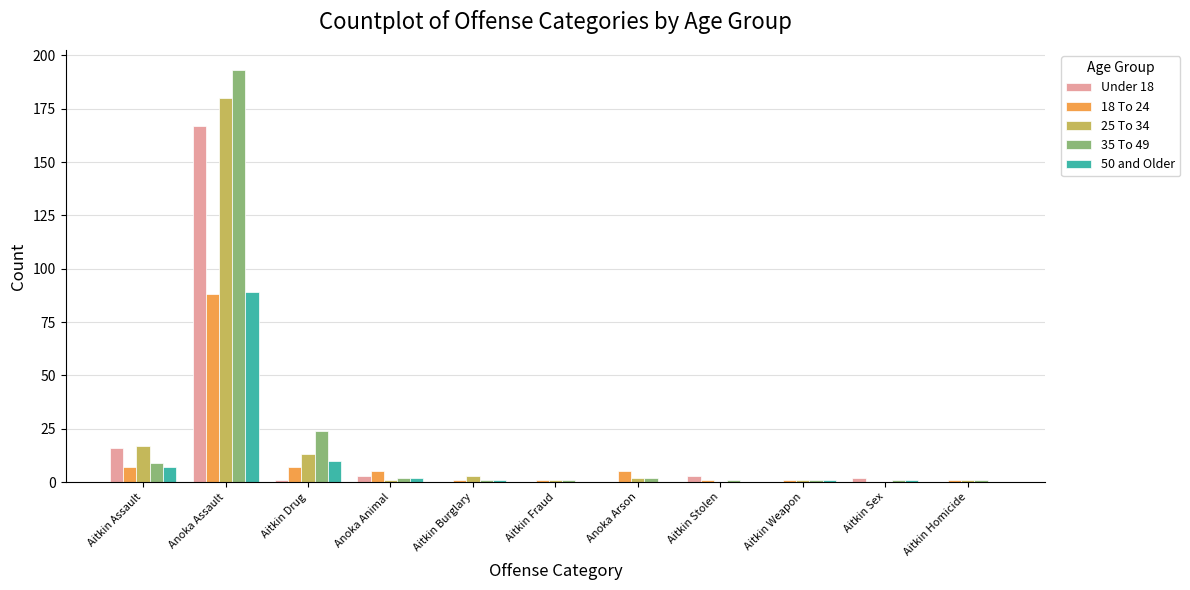

What is the maximum value shown in the chart?

193